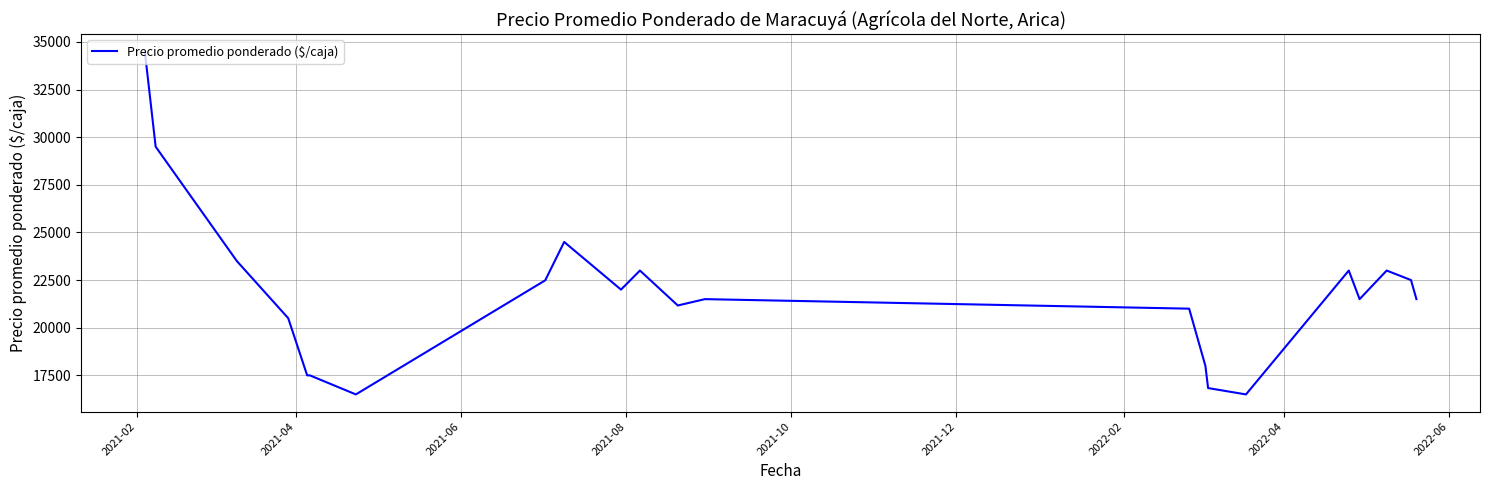

What is the minimum value shown in the chart?

16500.0